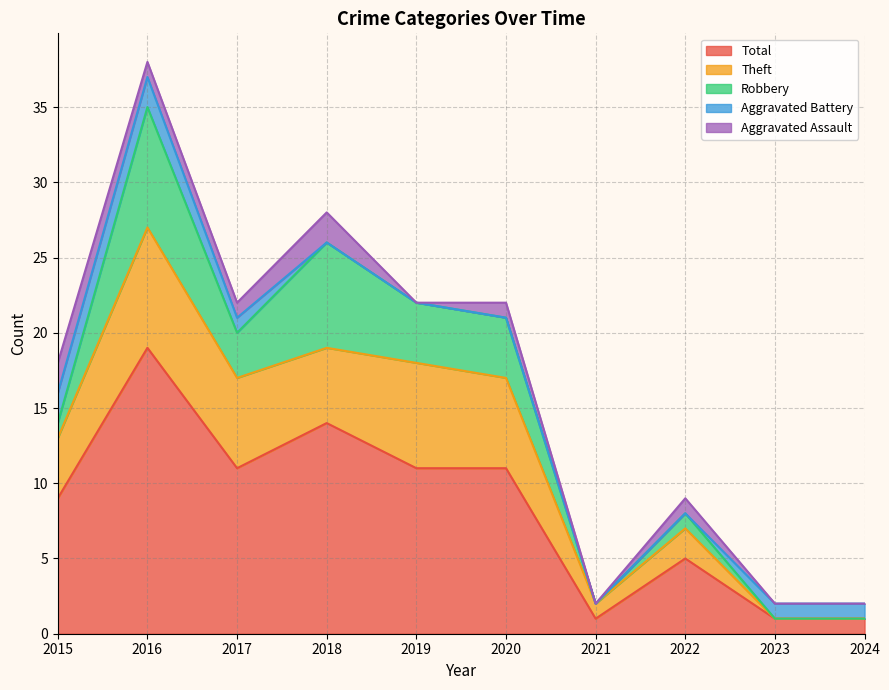

Does the chart display data point markers on the line(s)?

No